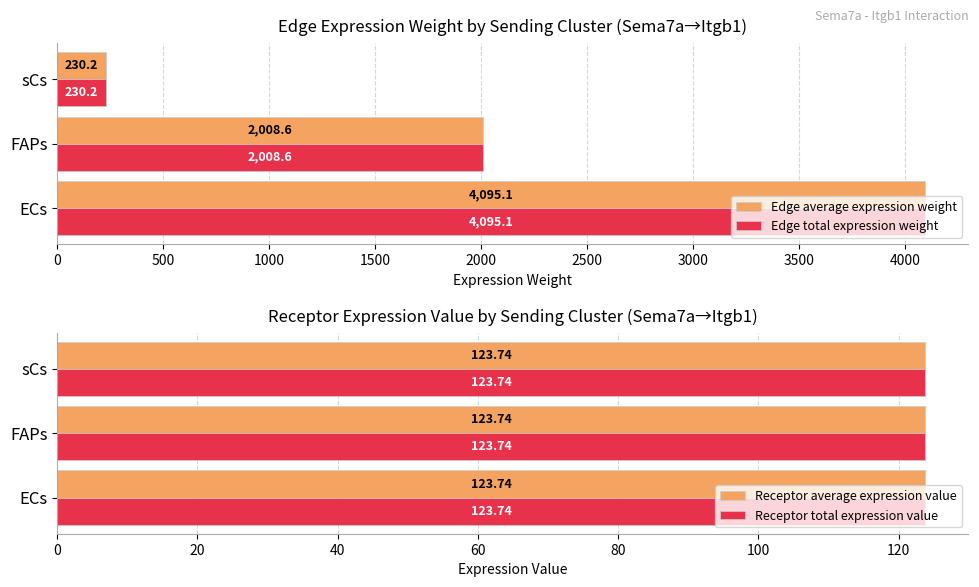

What is the average value of the Edge total expression weight series?

2111.3